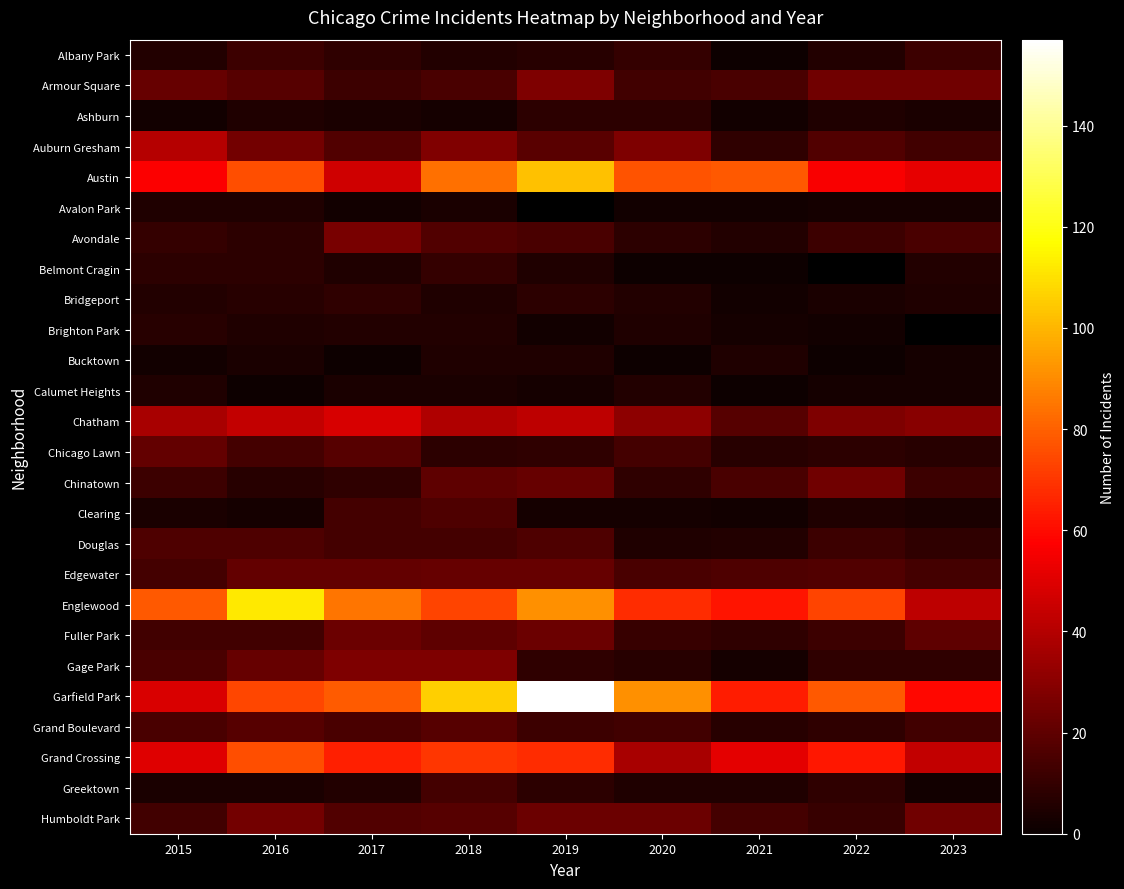

Which has a higher value, 2018 or 2017?

2017